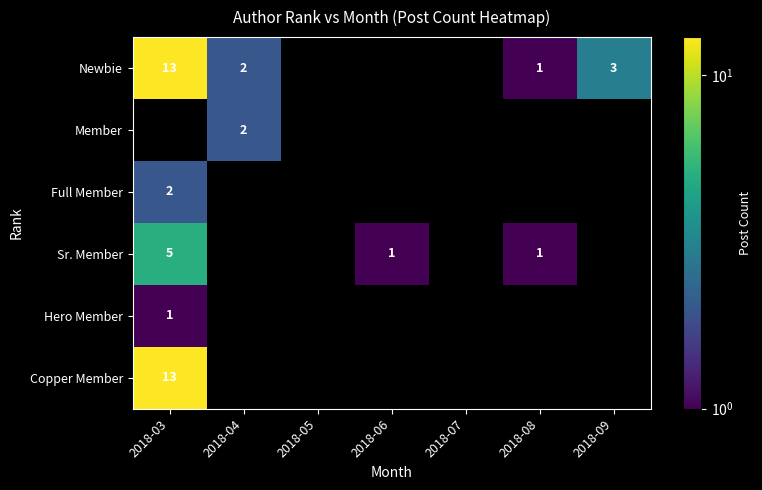

True or false: Sr. Member has a value of 0 at 2018-06.

False